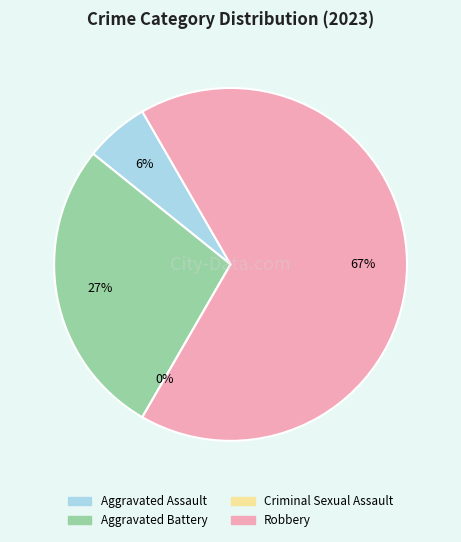

Is it true that Robbery is 67% of the pie?

True